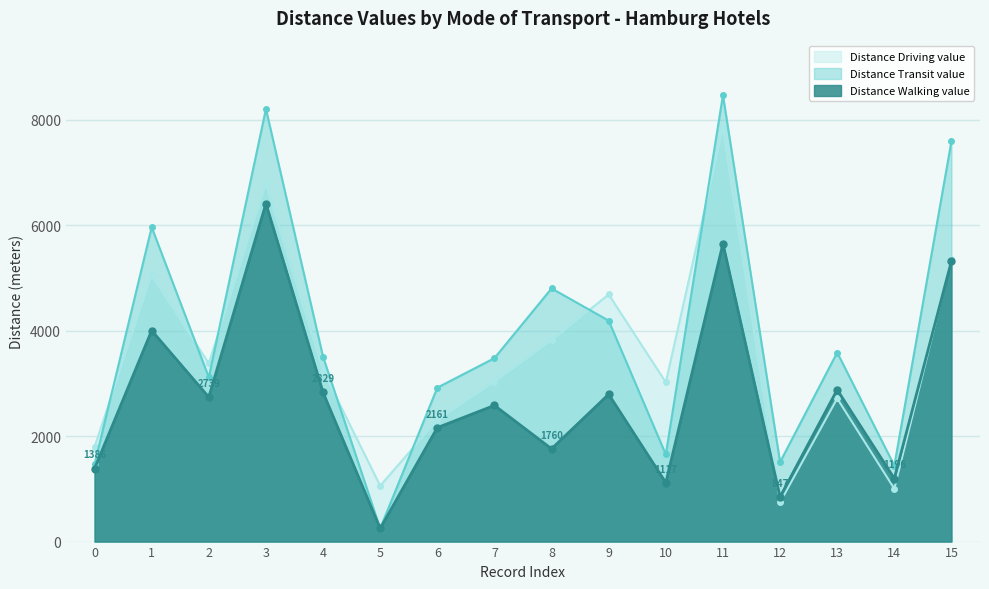

What is the greatest value displayed?

8467